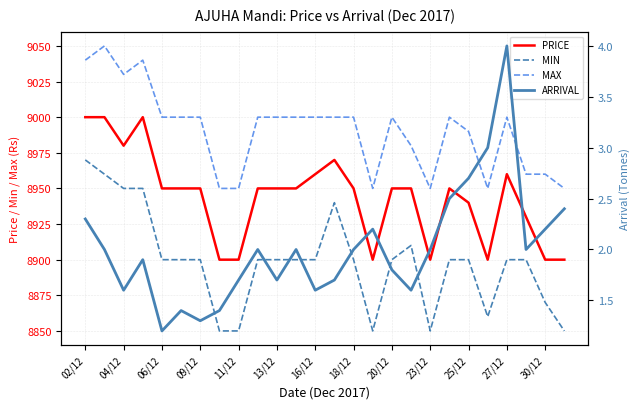

True or false: MAX and PRICE intersect in this chart.

False